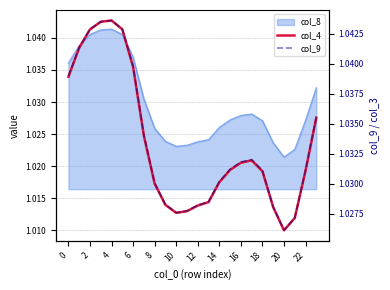

The value of col_9 at 12 is 1.0. True or false?

True